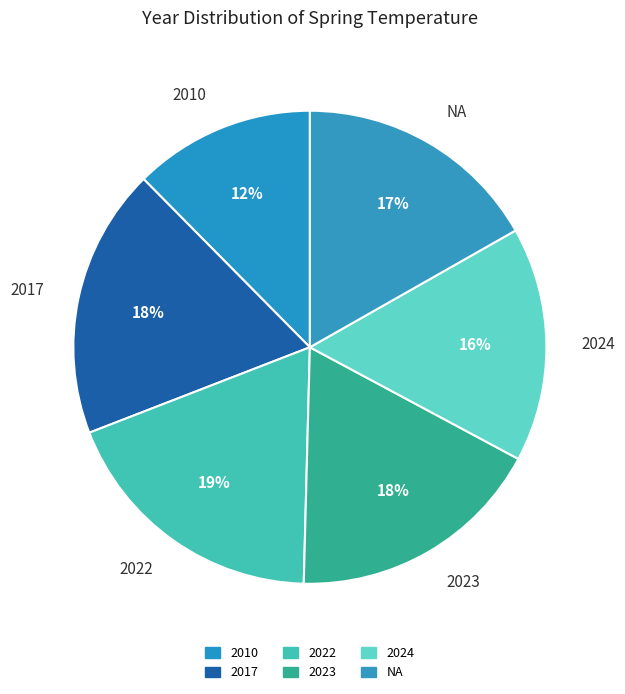

To the nearest percent, what portion does 2024 represent?

16%